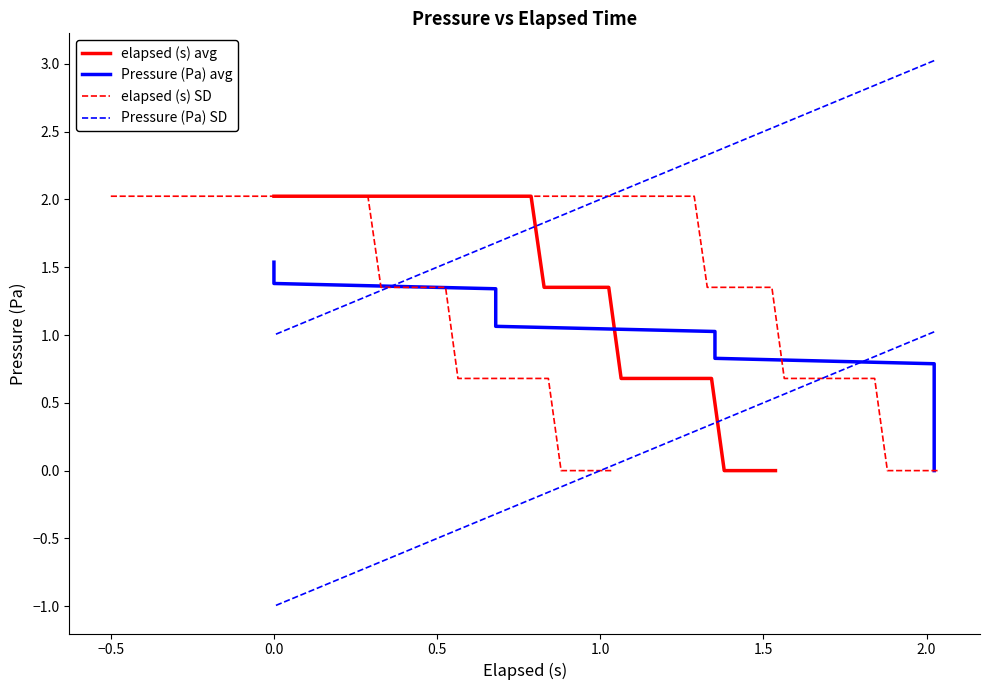

What is the value of the Pressure (Pa) avg point at the 23rd from the left?

0.9